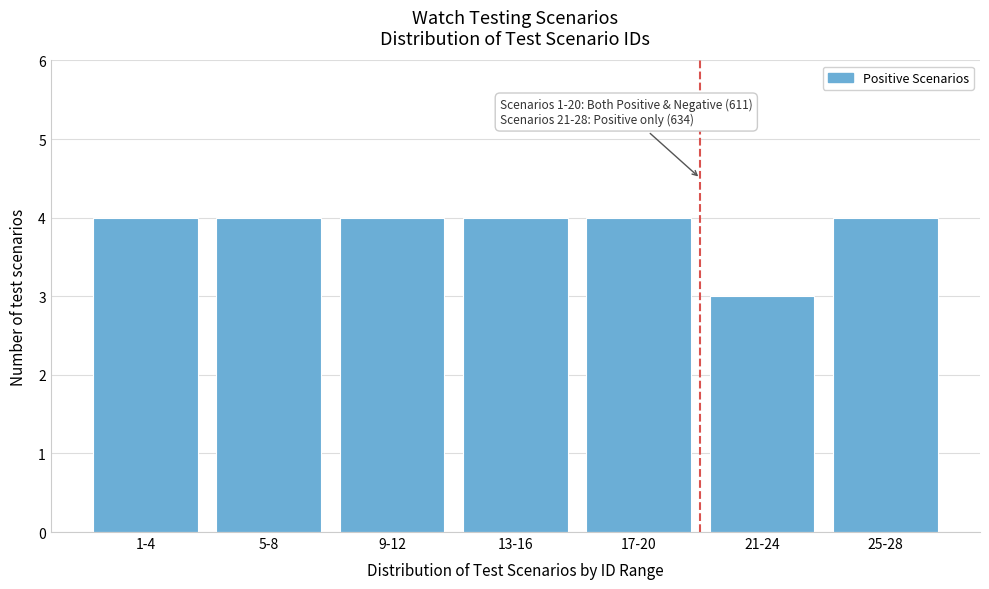

Reading left to right, list all the values displayed in this chart.

1-4=4	5-8=4	9-12=4	13-16=4	17-20=4	21-24=3	25-28=4